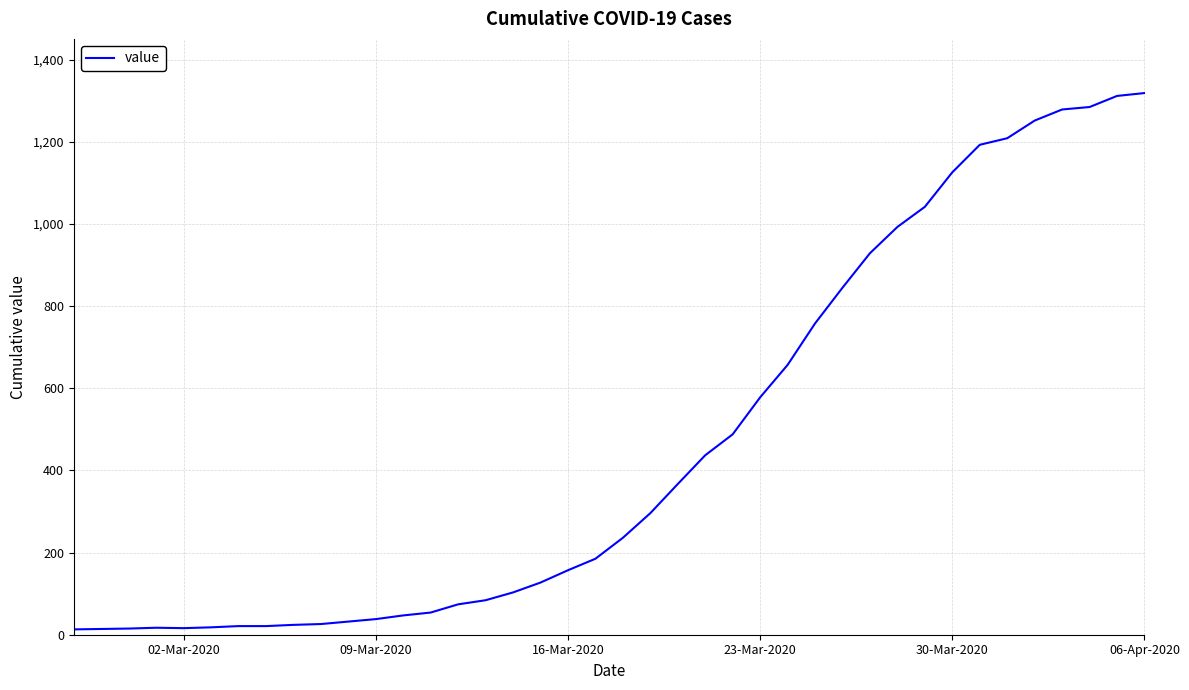

What is the difference between the maximum and minimum values?

1306